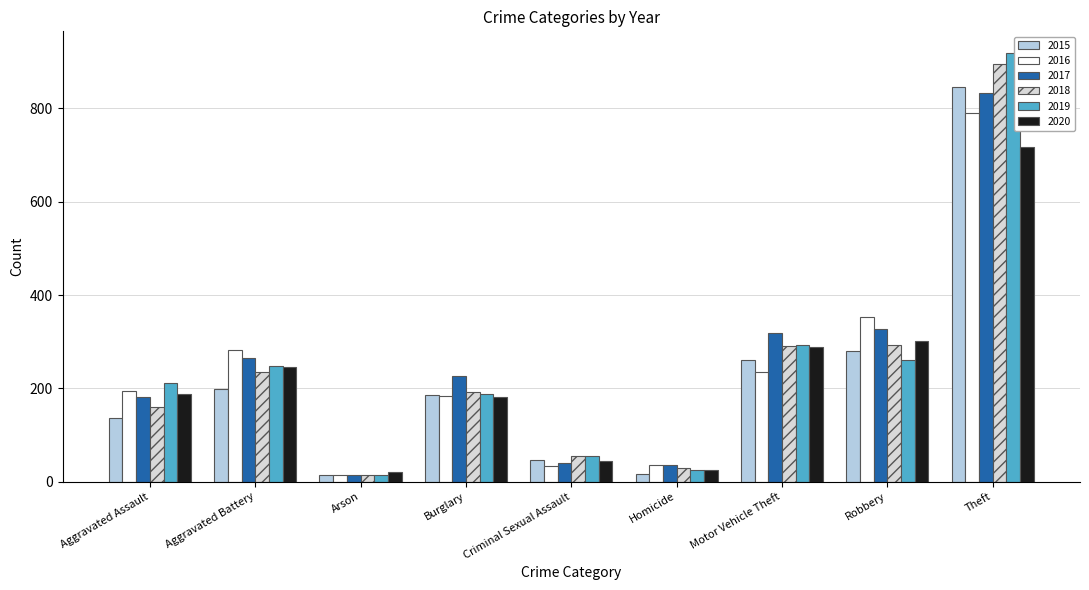

What are all the series names shown in the legend?

2015, 2016, 2017, 2018, 2019, 2020